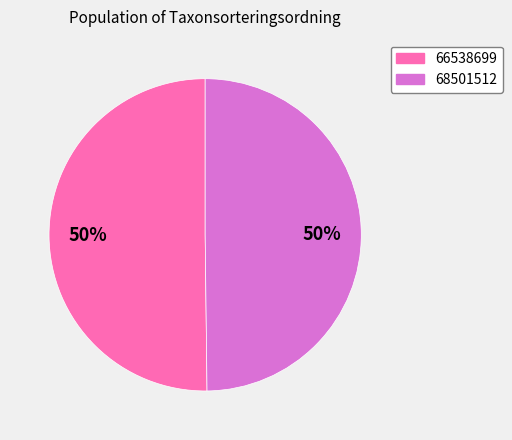

To the nearest percent, what portion does 66538699 represent?

50%